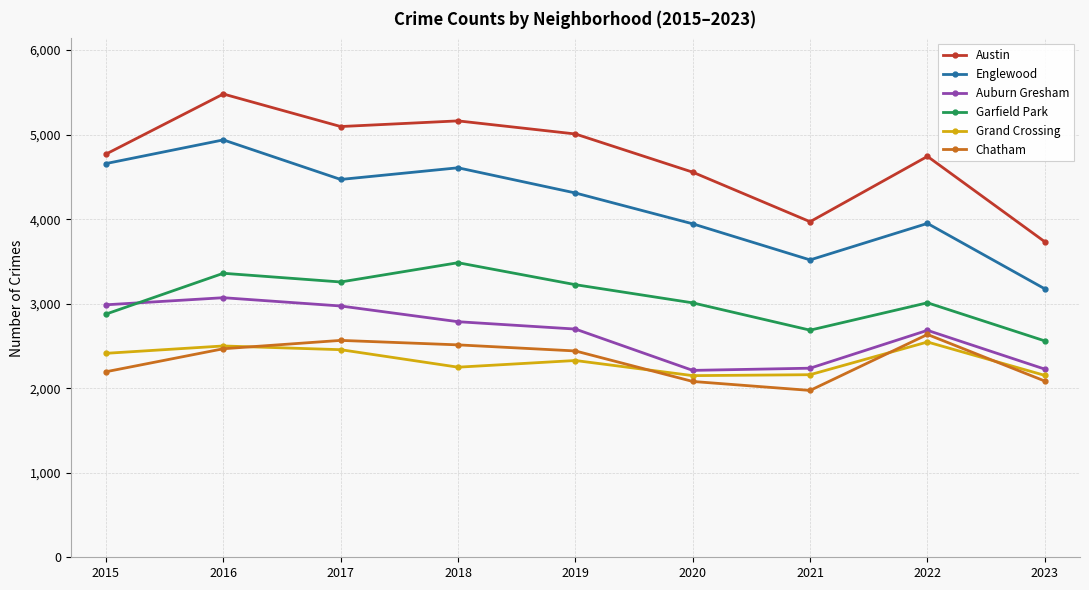

Is it true that Chatham equals 3402 at 2018?

False